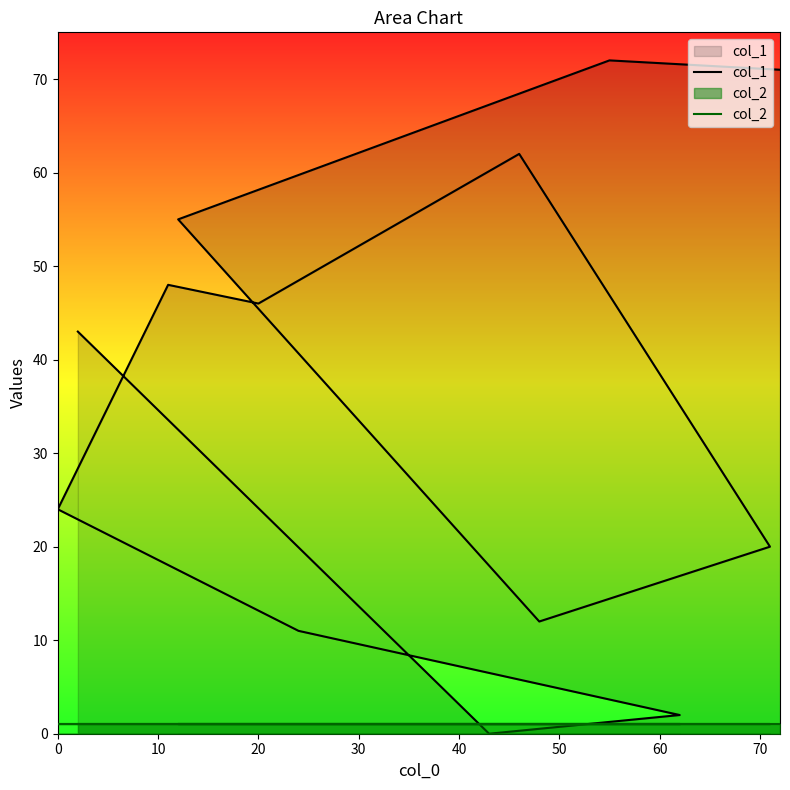

How many values in col_1 are above zero?

12